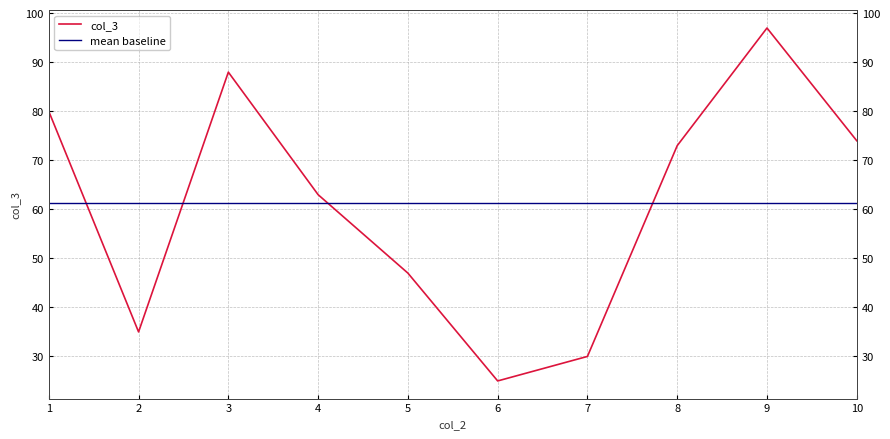

What is the change in value from 2 to 10?

+39